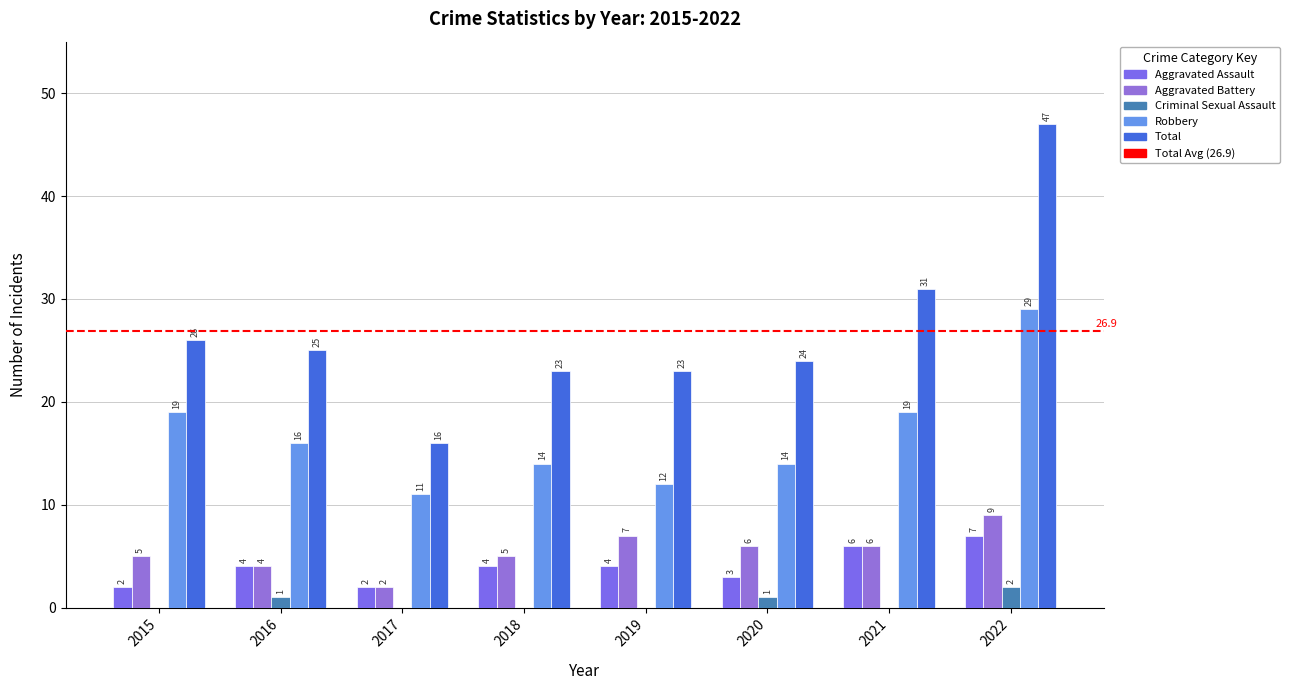

What is the sum of all Criminal Sexual Assault values?

4